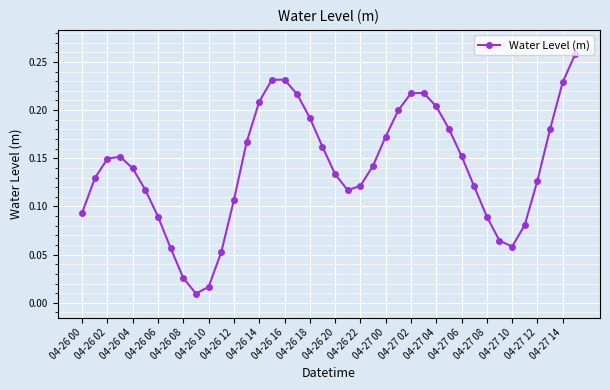

How many points are lower than both their immediate neighbors (excluding endpoints)?

3